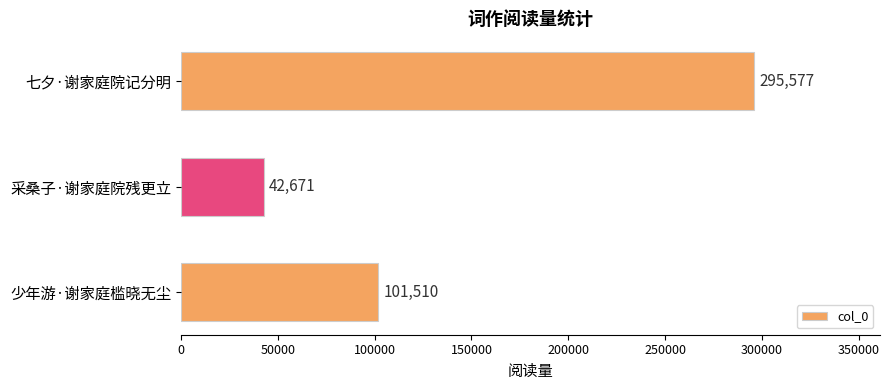

What is the difference between the maximum and second lowest values?

194067